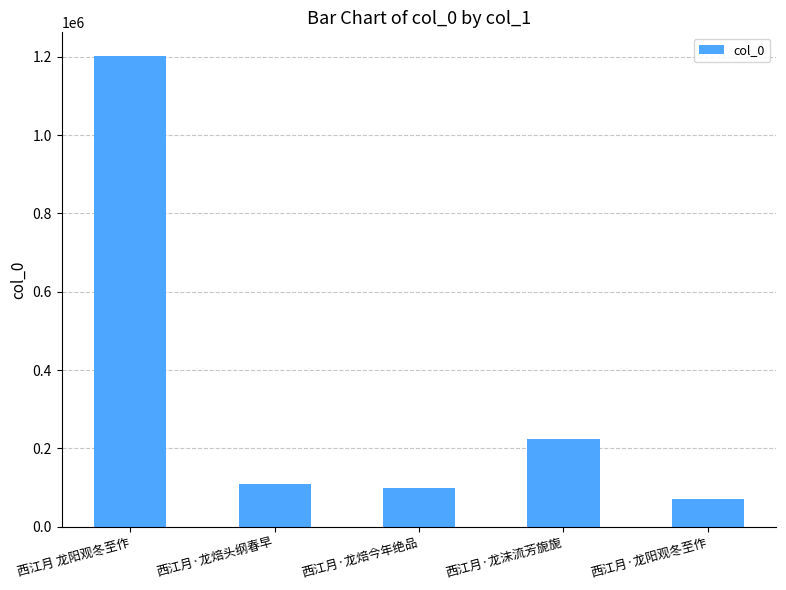

What is the smallest value displayed?

71286